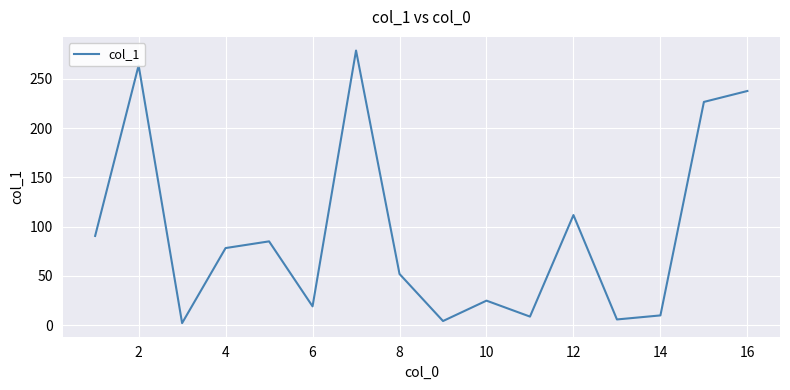

What is the average value?

93.7